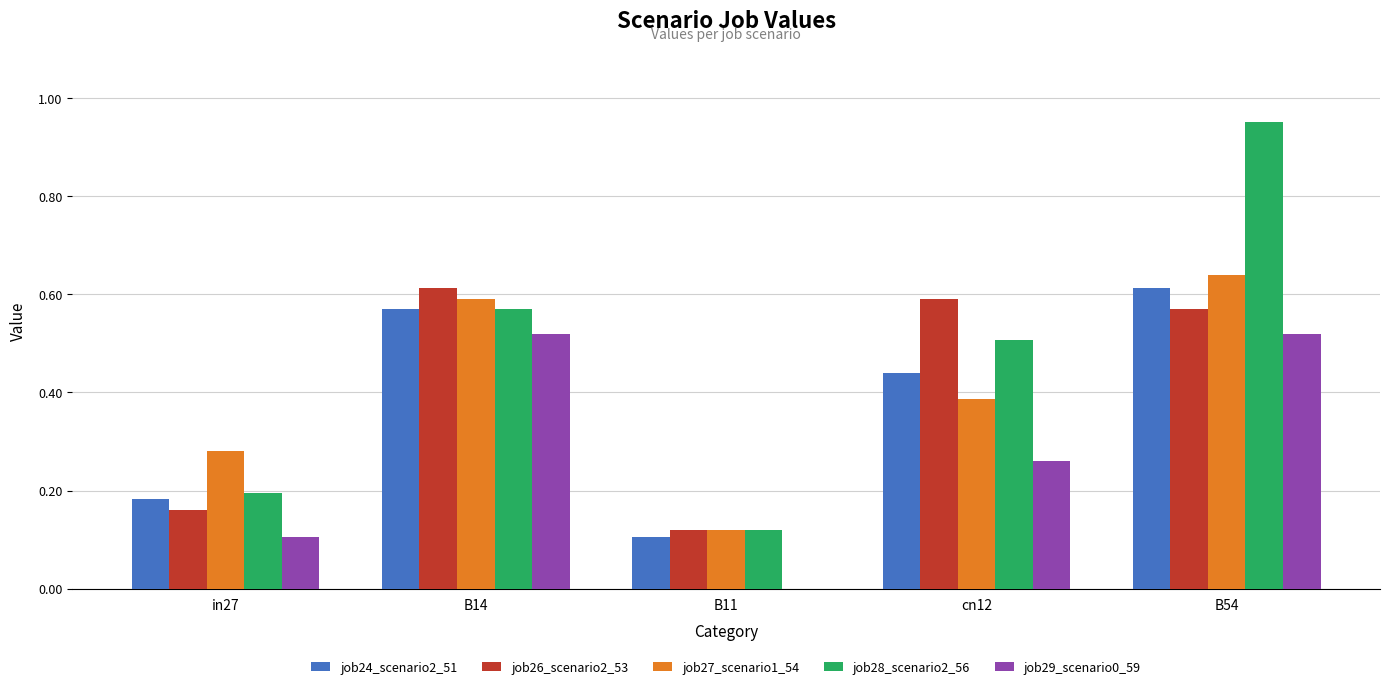

Which series has the widest spread of values?

job28_scenario2_56